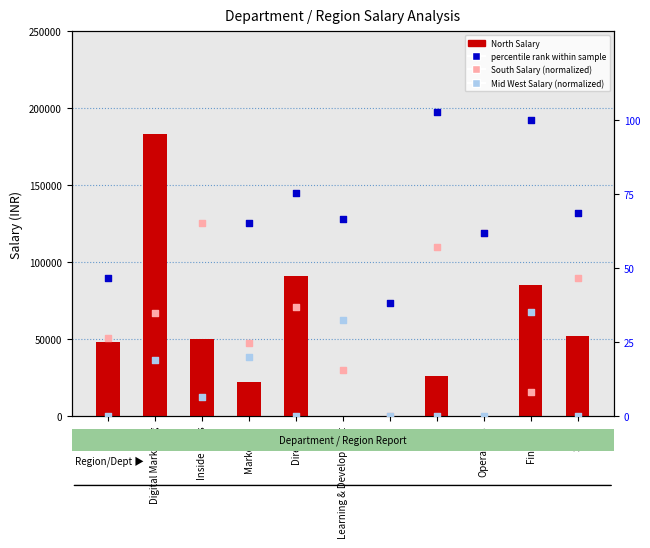

Is the value of South Salary (normalized) at Inside Sales greater than the value of Mid West Salary (normalized) at Inside Sales?

Yes